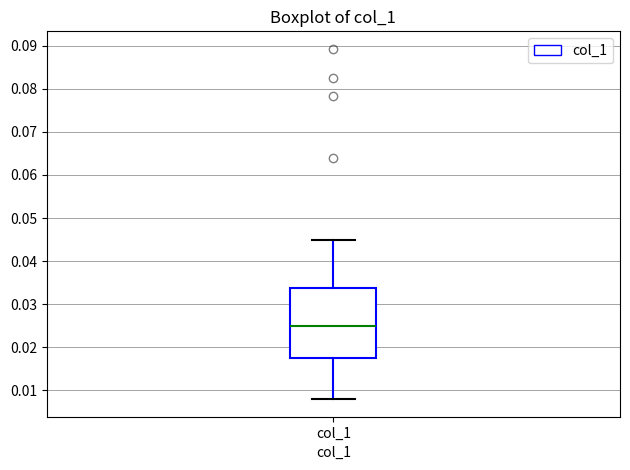

Read this box plot against the y-axis: the position of the median line, the range covered by the box, and the ends of both whiskers. The values are not printed on the chart, so give them approximately, as read against the axis.

median 0.025, box 0.017 to 0.034, whiskers 0.008 to 0.045